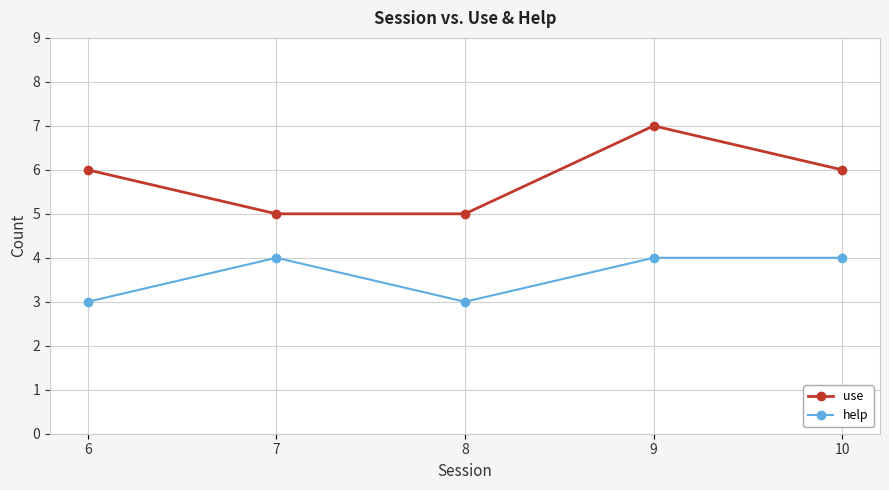

What is the approximate value of use at 7?

5